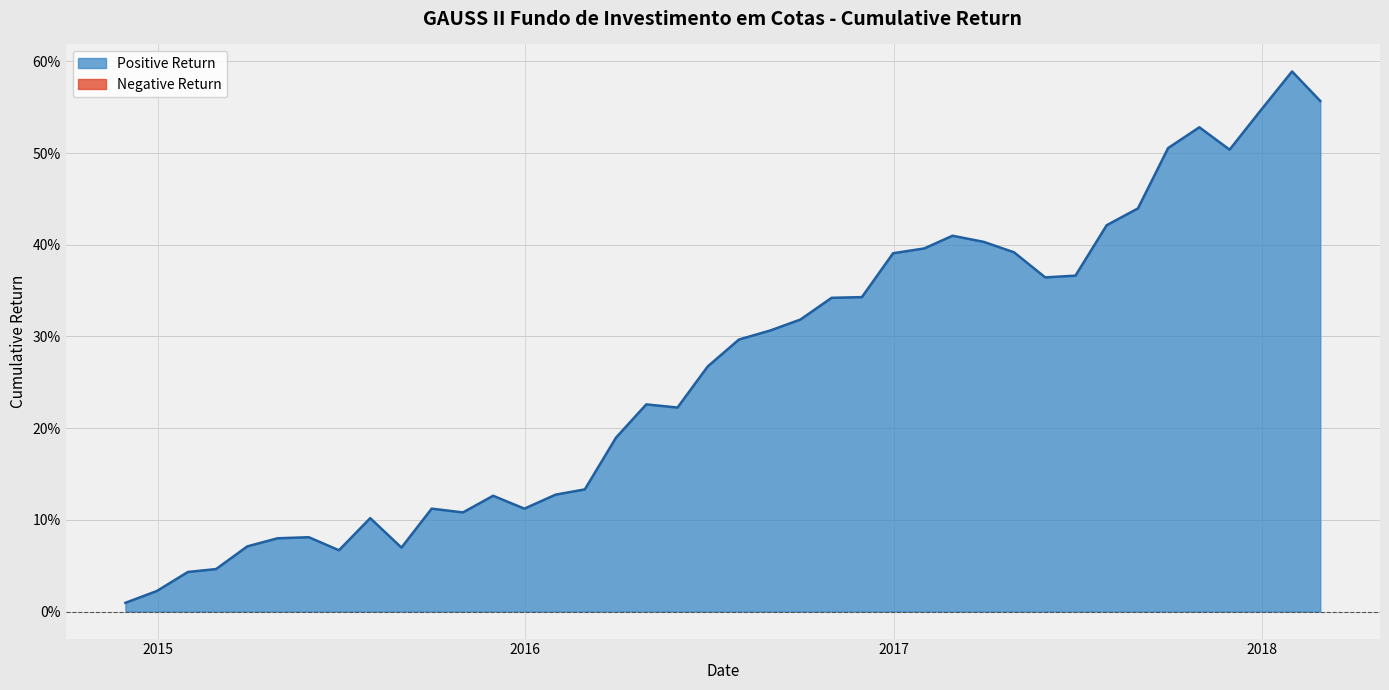

Which has a higher value, 2015-03-31 or 2016-06-30?

2016-06-30